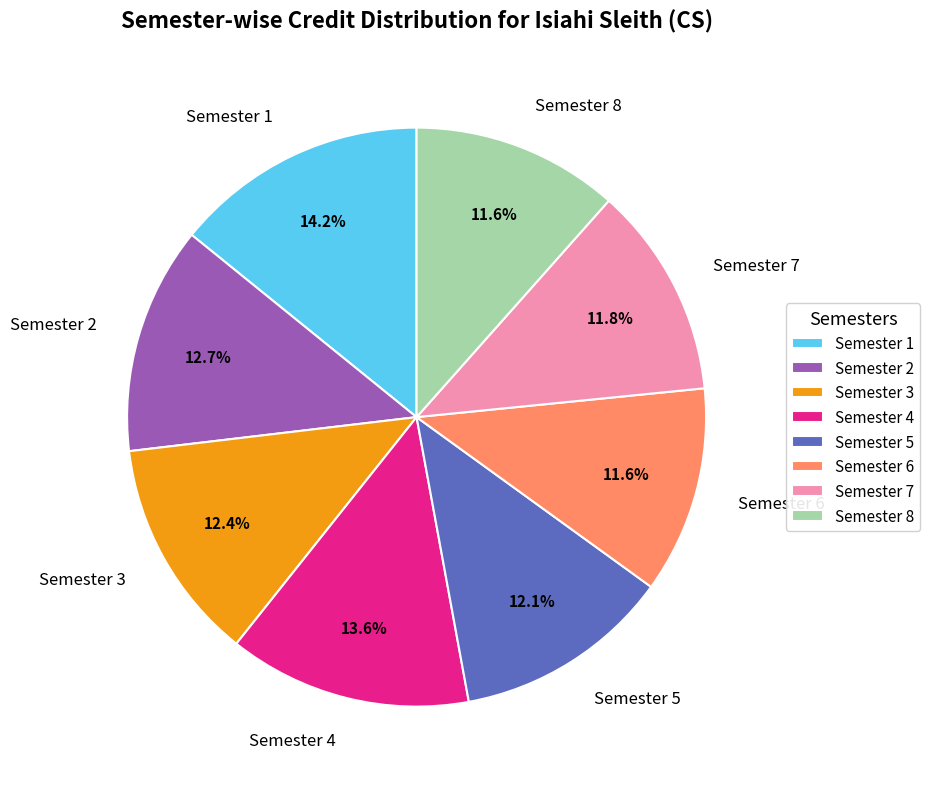

Does Semester 6 represent more than half of the total?

No